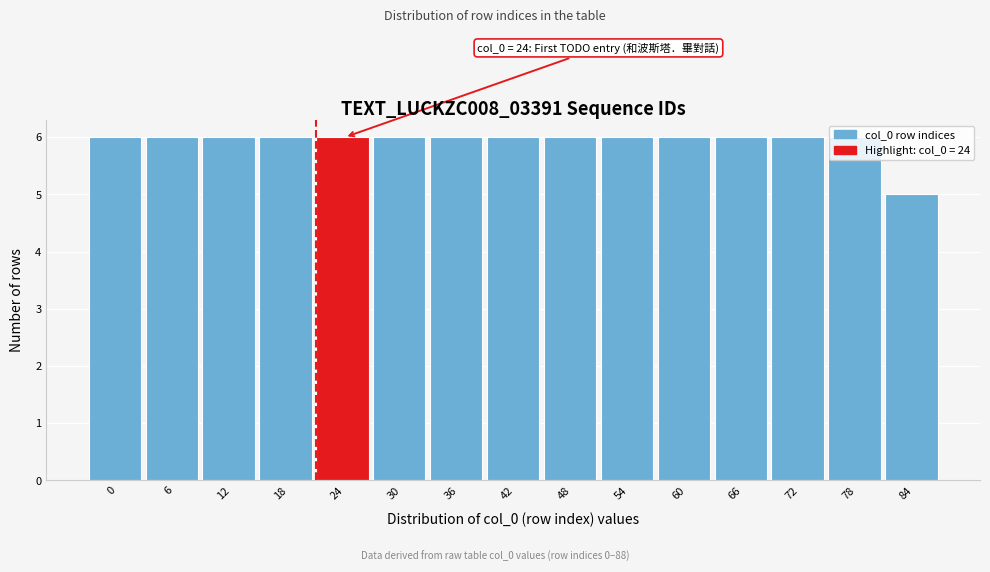

What is the sum of all values?

89